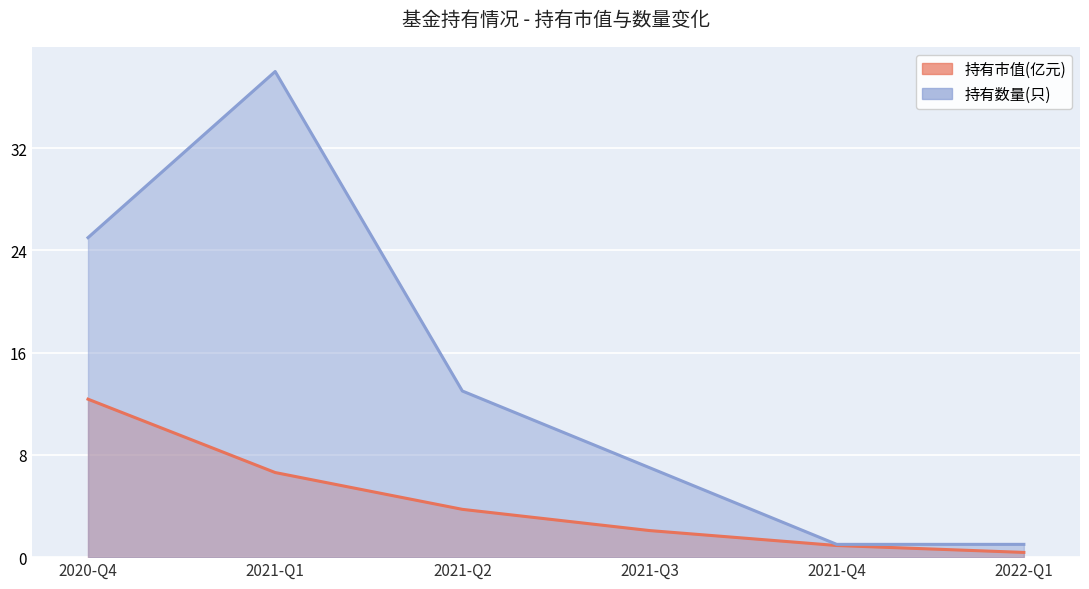

Is it true that 持有市值(亿元) equals 2.1 at 2021-Q3?

True